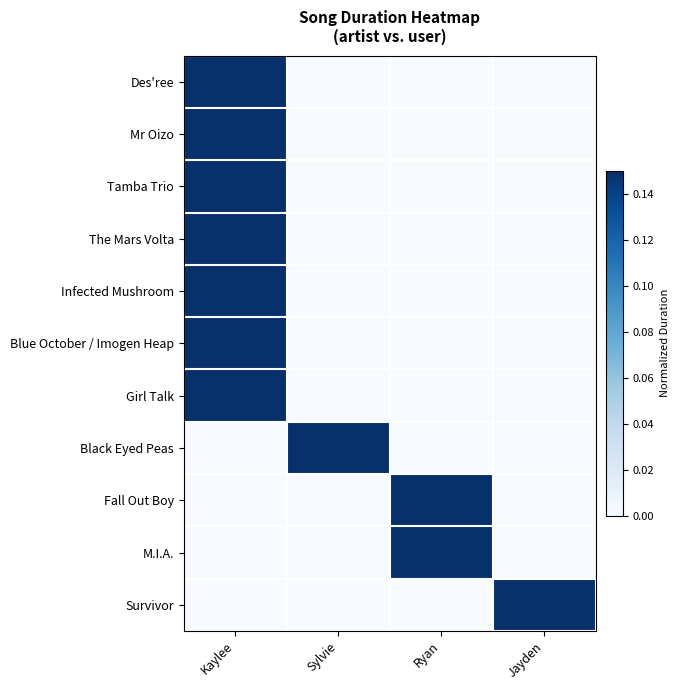

Reading left to right, what are all the values shown in this chart?

Des'ree: Kaylee=0.6	Sylvie=0.0	Ryan=0.0	Jayden=0.0
Mr Oizo: Kaylee=0.3	Sylvie=0.0	Ryan=0.0	Jayden=0.0
Tamba Trio: Kaylee=0.4	Sylvie=0.0	Ryan=0.0	Jayden=0.0
The Mars Volta: Kaylee=0.9	Sylvie=0.0	Ryan=0.0	Jayden=0.0
Infected Mushroom: Kaylee=1.0	Sylvie=0.0	Ryan=0.0	Jayden=0.0
Blue October / Imogen Heap: Kaylee=0.5	Sylvie=0.0	Ryan=0.0	Jayden=0.0
Girl Talk: Kaylee=0.4	Sylvie=0.0	Ryan=0.0	Jayden=0.0
Black Eyed Peas: Kaylee=0.0	Sylvie=0.5	Ryan=0.0	Jayden=0.0
Fall Out Boy: Kaylee=0.0	Sylvie=0.0	Ryan=0.5	Jayden=0.0
M.I.A.: Kaylee=0.0	Sylvie=0.0	Ryan=0.5	Jayden=0.0
Survivor: Kaylee=0.0	Sylvie=0.0	Ryan=0.0	Jayden=0.6